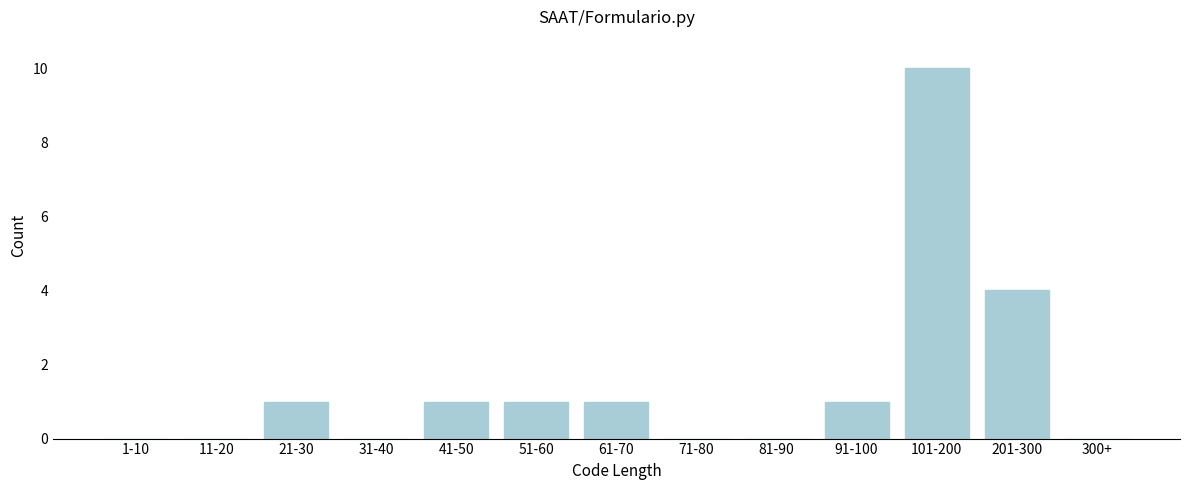

Reading left to right, list all the values displayed in this chart.

1-10=0	11-20=0	21-30=1	31-40=0	41-50=1	51-60=1	61-70=1	71-80=0	81-90=0	91-100=1	101-200=10	201-300=4	300+=0